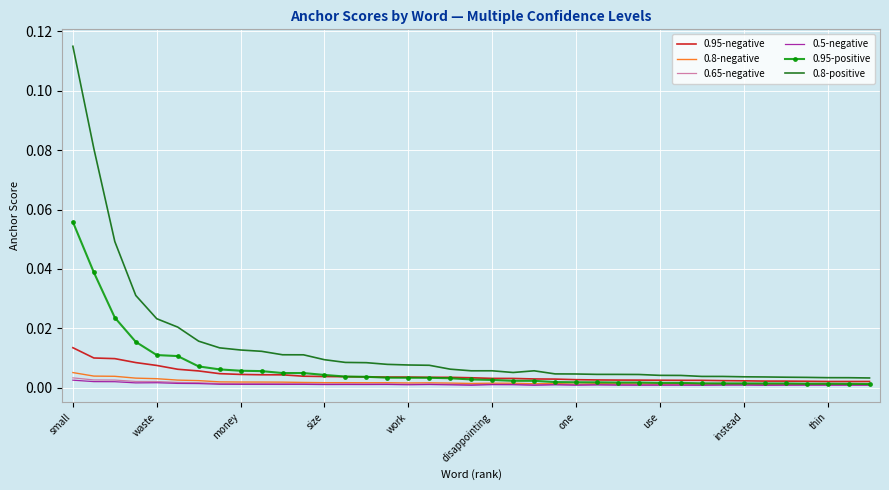

Which series has the largest total across all categories?

0.8-positive